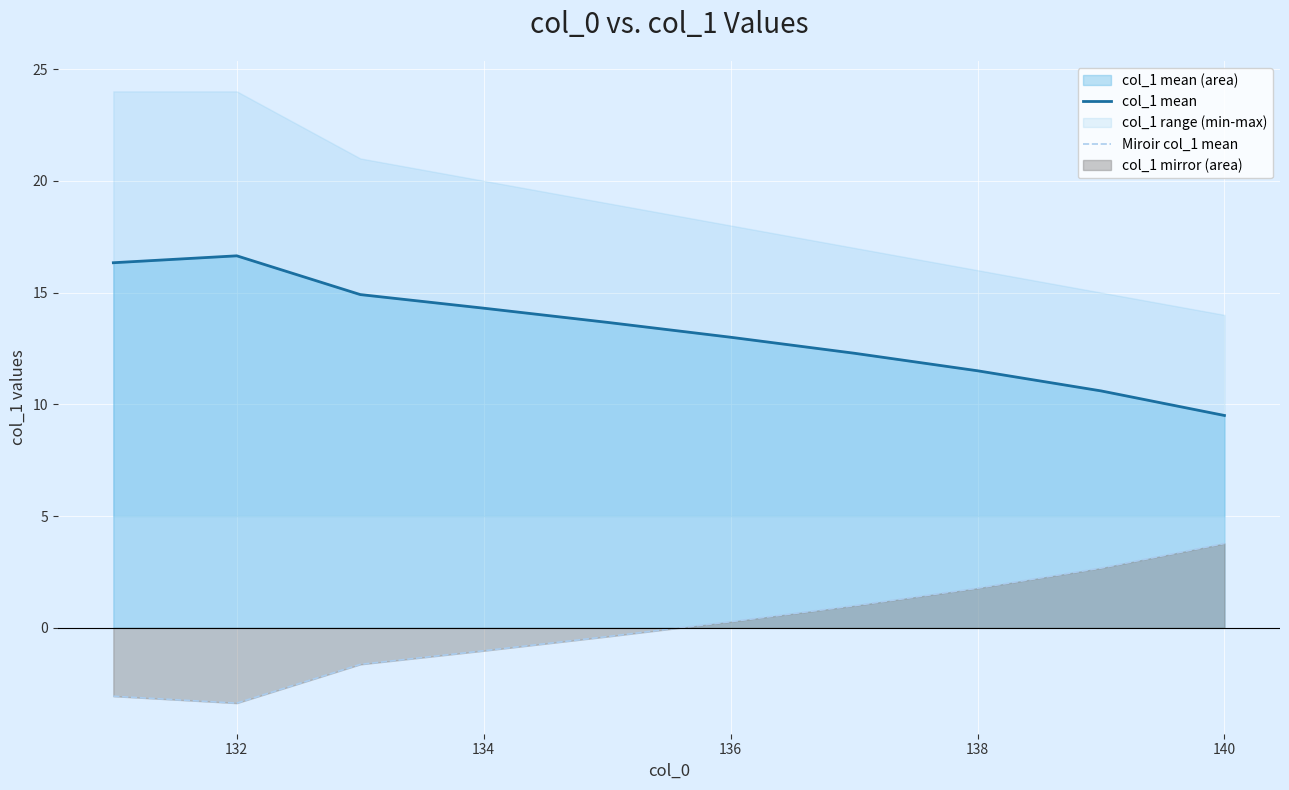

Reading left to right, list all the values displayed in this chart.

col_1 mean: 16.3	16.6	14.9	14.3	13.7	13.0	12.3	11.5	10.6	9.5
Miroir col_1 mean: -3.1	-3.4	-1.6	-1.0	-0.4	0.3	1.0	1.8	2.7	3.8